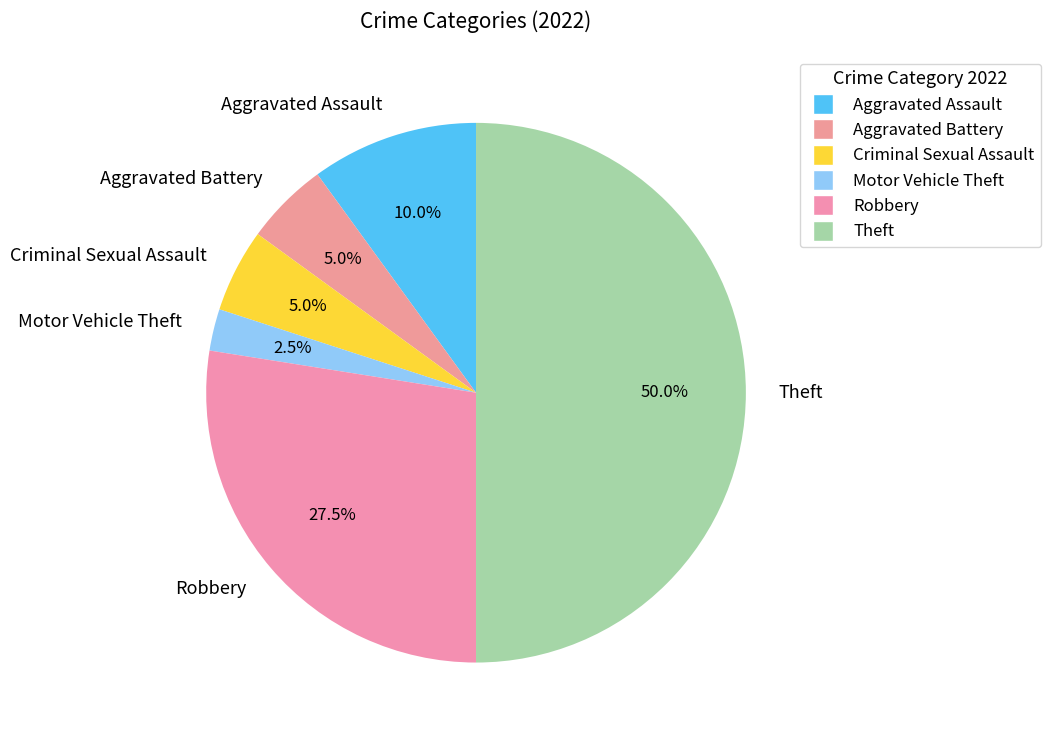

What is the largest slice in the pie chart?

Theft